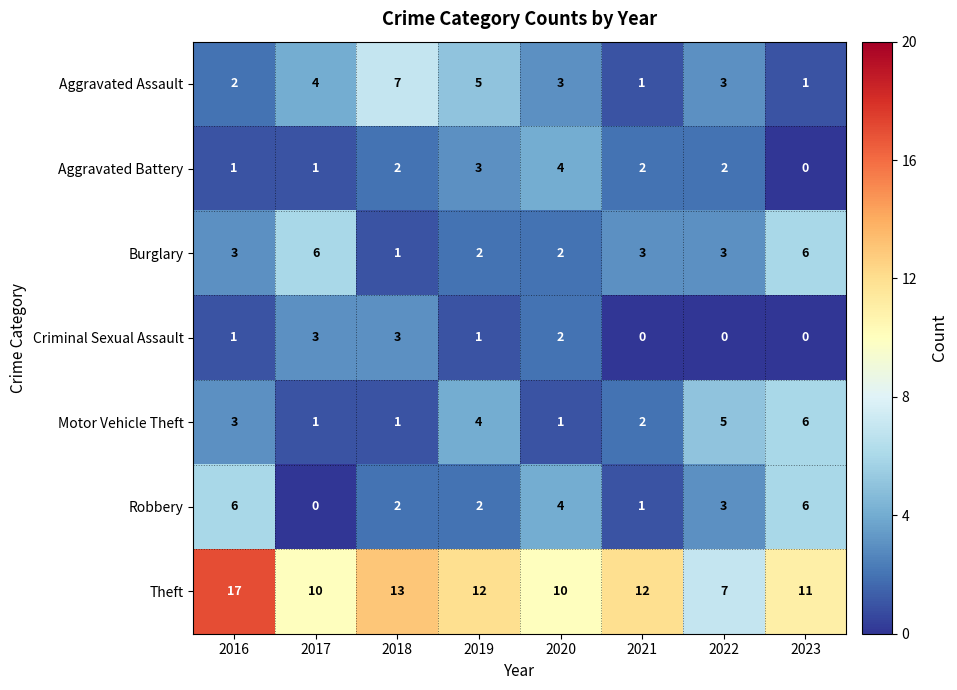

Which series has the widest spread of values?

Theft